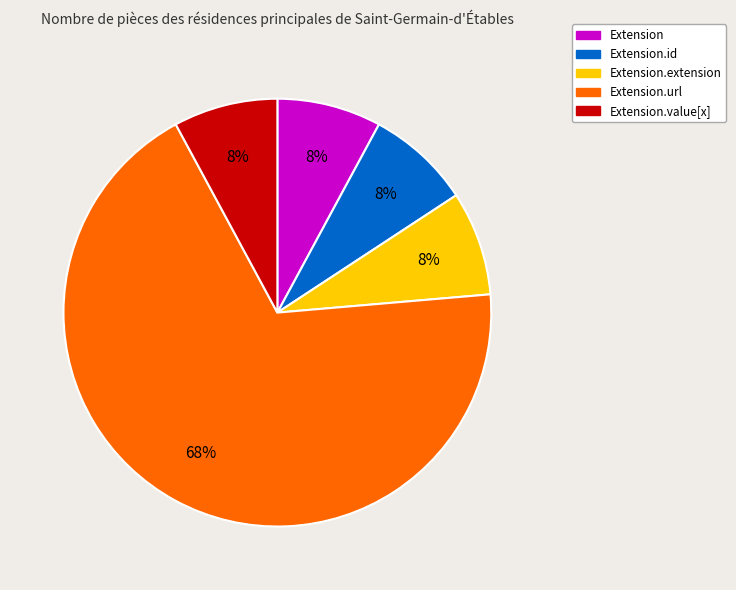

Is there a majority slice in this chart?

Yes